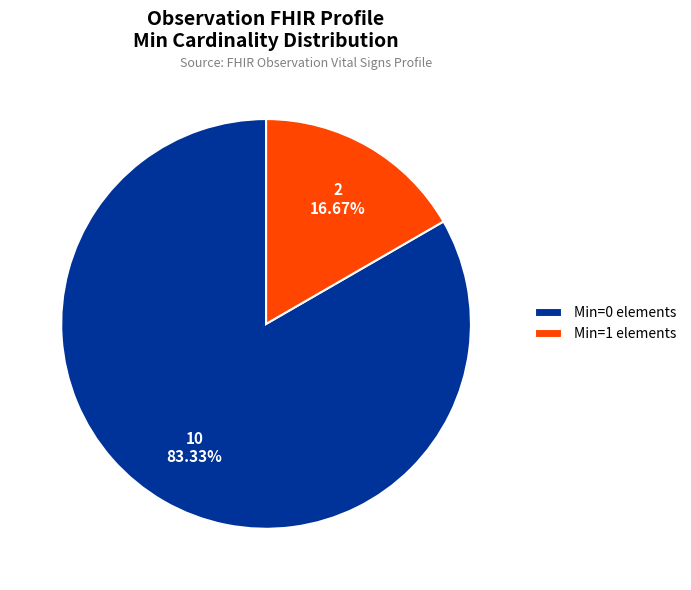

What is the ratio of the value at Min=0 elements to the value at Min=1 elements?

5.0